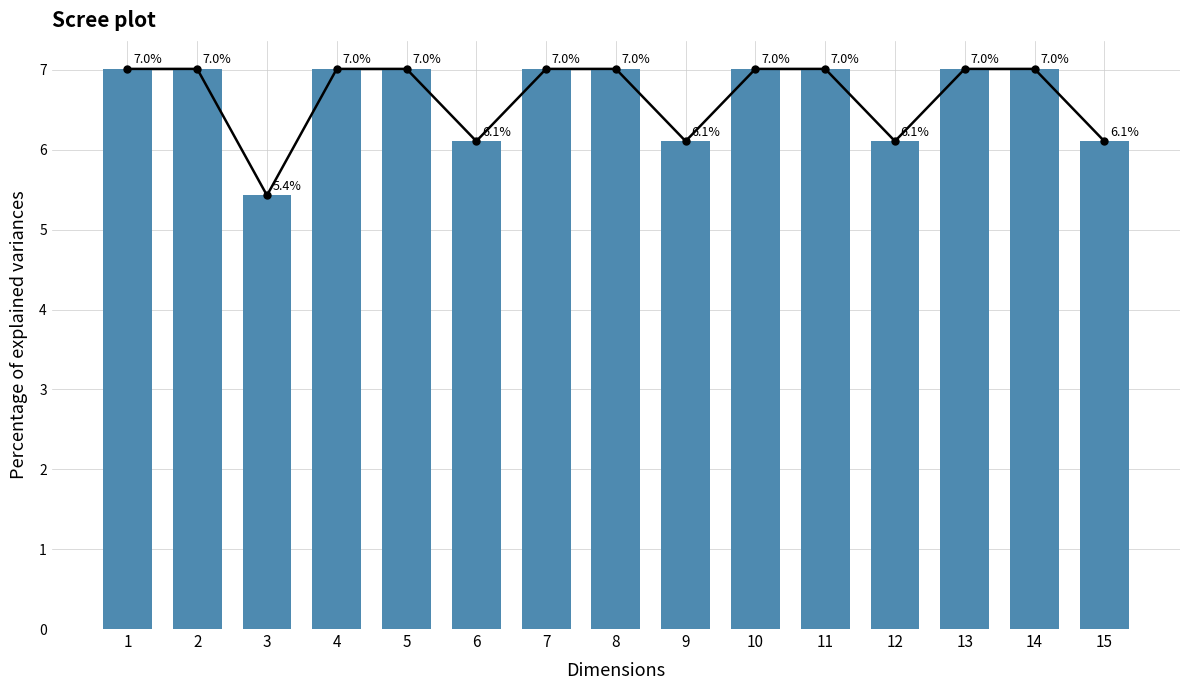

What is the smallest value displayed?

5.4